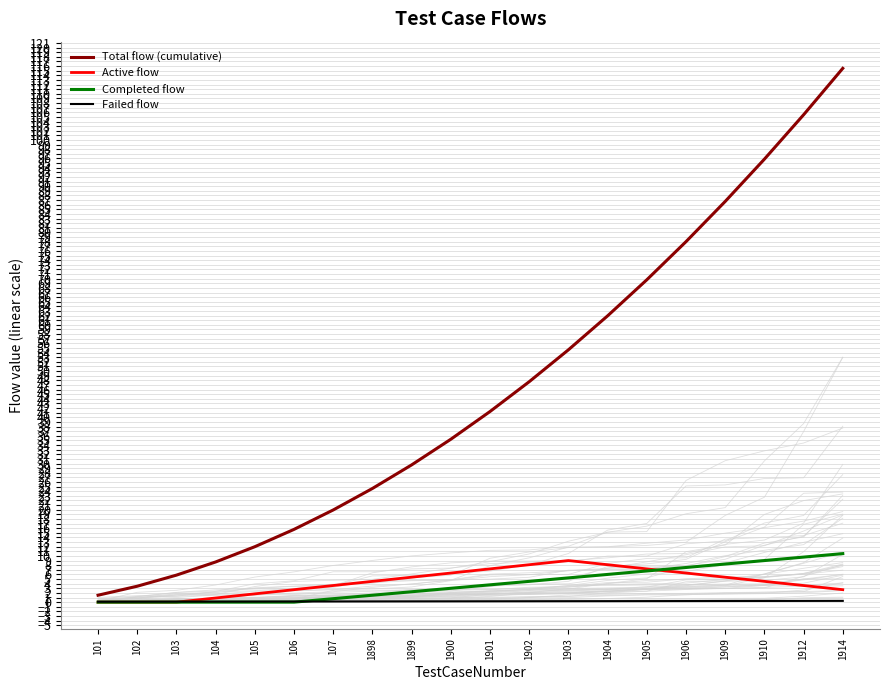

Is this an area chart (filled region under the line)?

No